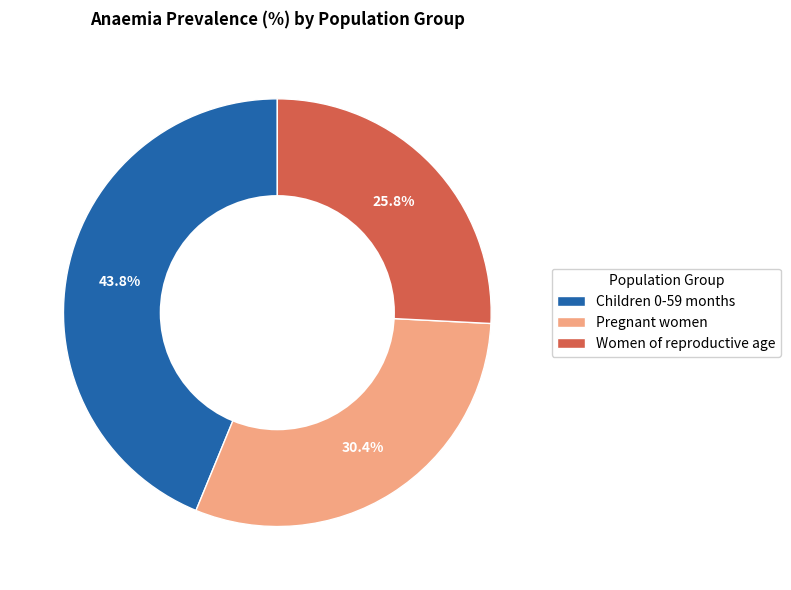

What portion of the pie excludes Women of reproductive age?

74.2%